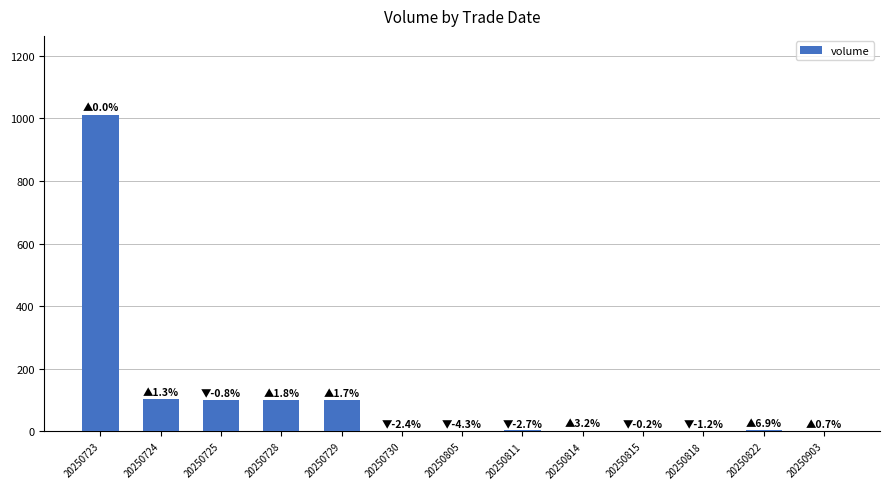

The chart shows a value of 1 at 20250903. True or false?

True